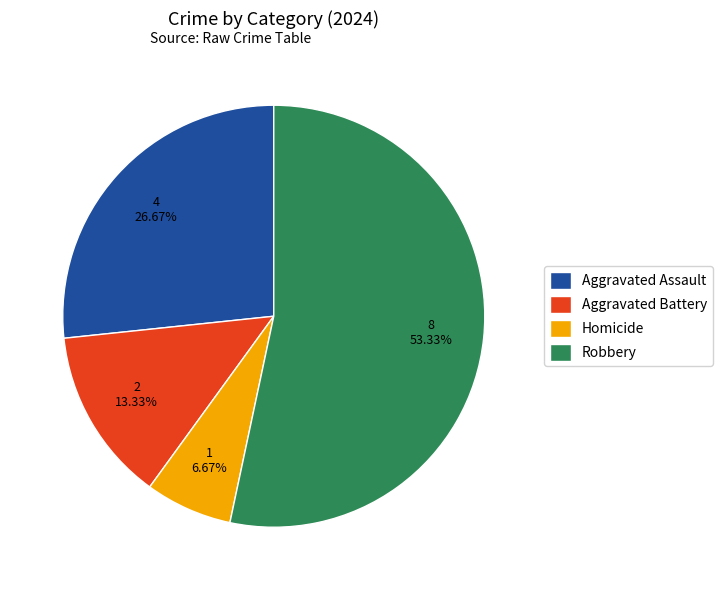

Is Aggravated Battery the majority of the pie?

No